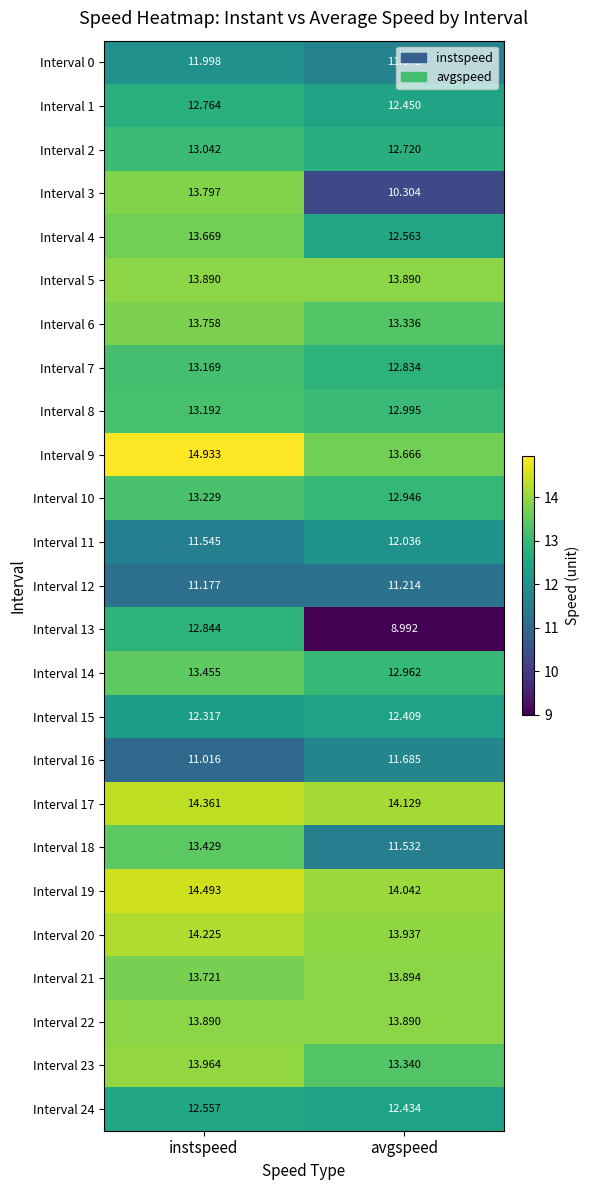

Where is Interval 8 nearest to the value 13?

avgspeed